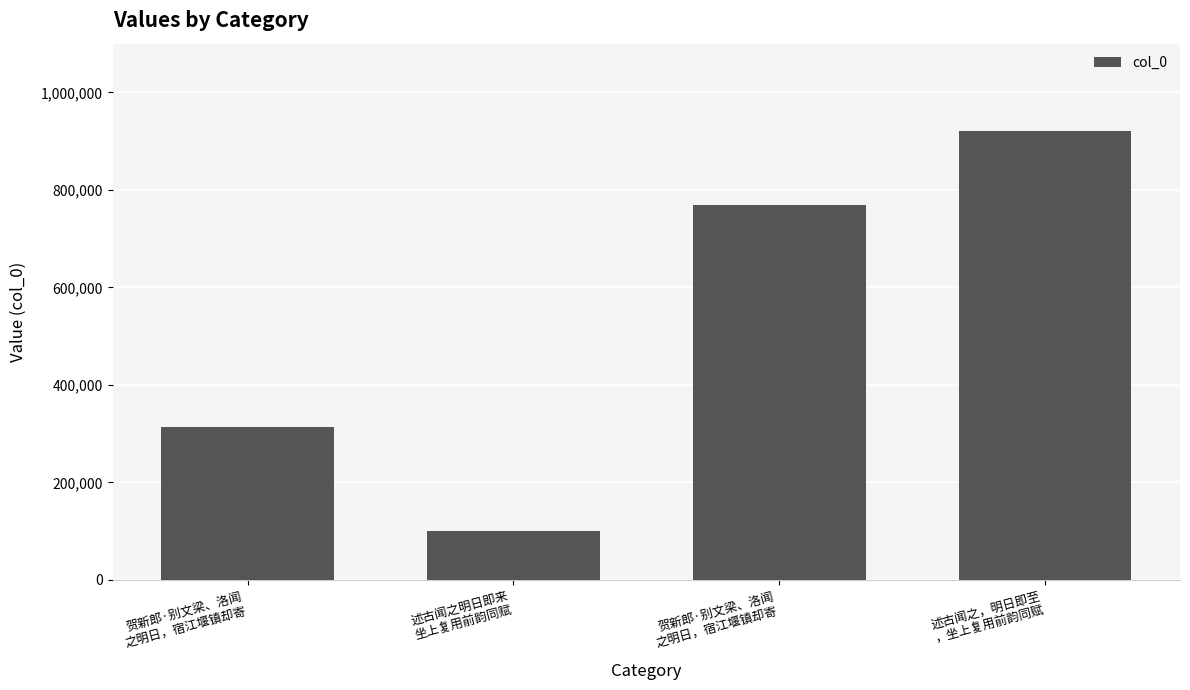

What is the average value?

526360